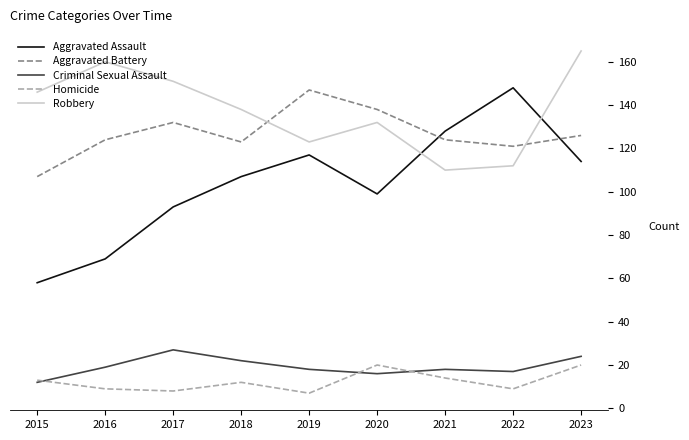

The Aggravated Battery series shows 172 at 2023. True or false?

False